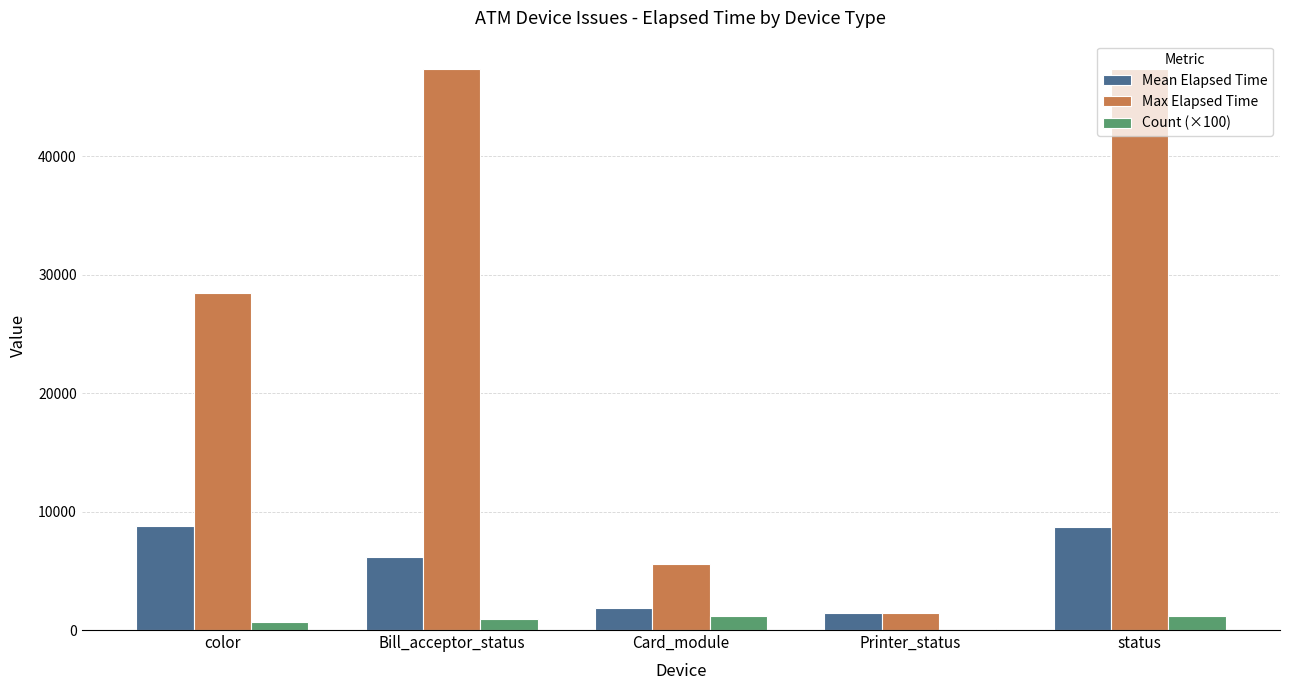

True or false: Max Elapsed Time has a value of 13743 at Bill_acceptor_status.

False